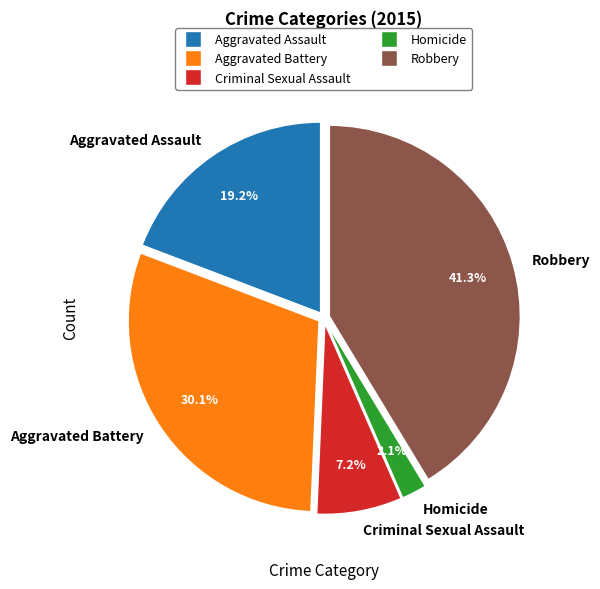

How many segments does this pie chart have?

5